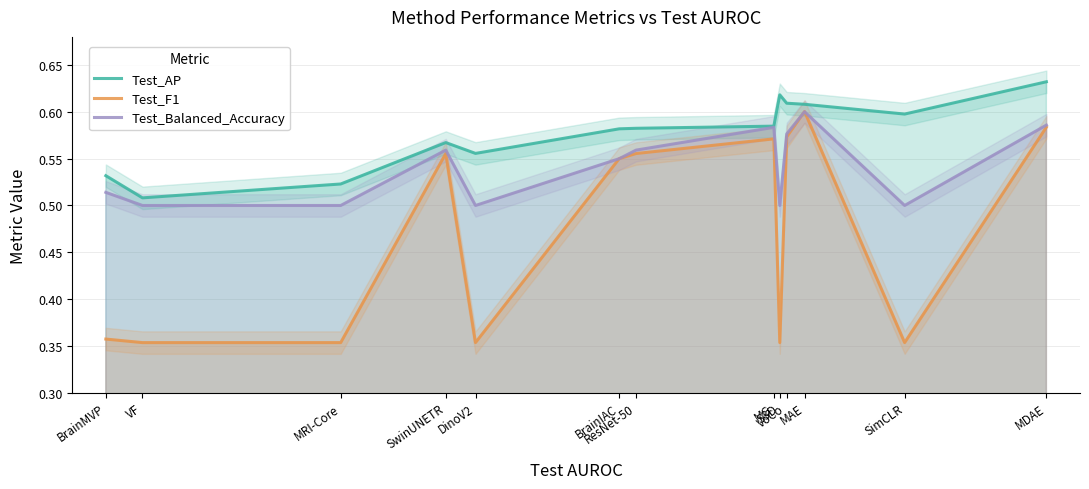

Which series has the largest total across all categories?

Test_AP